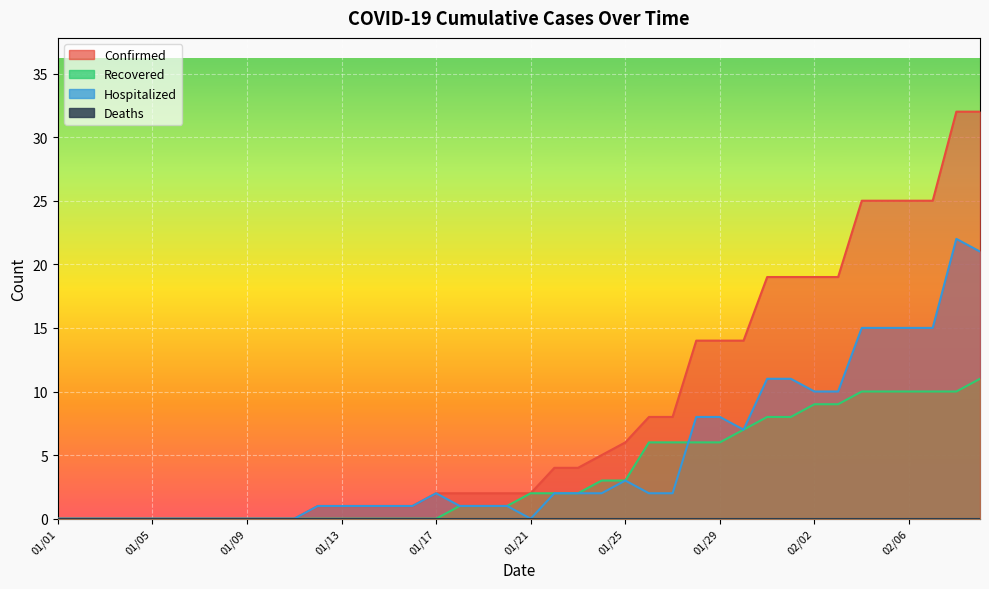

Which series ends up on top after the final intersection of Hospitalized and Recovered?

Hospitalized